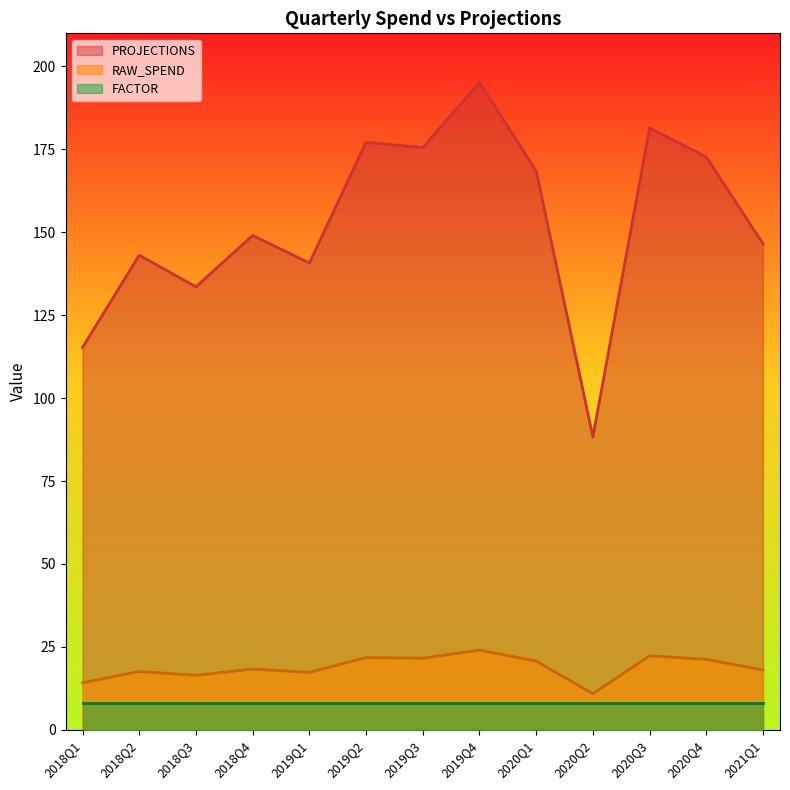

What is the highest value of the PROJECTIONS series?

195.2